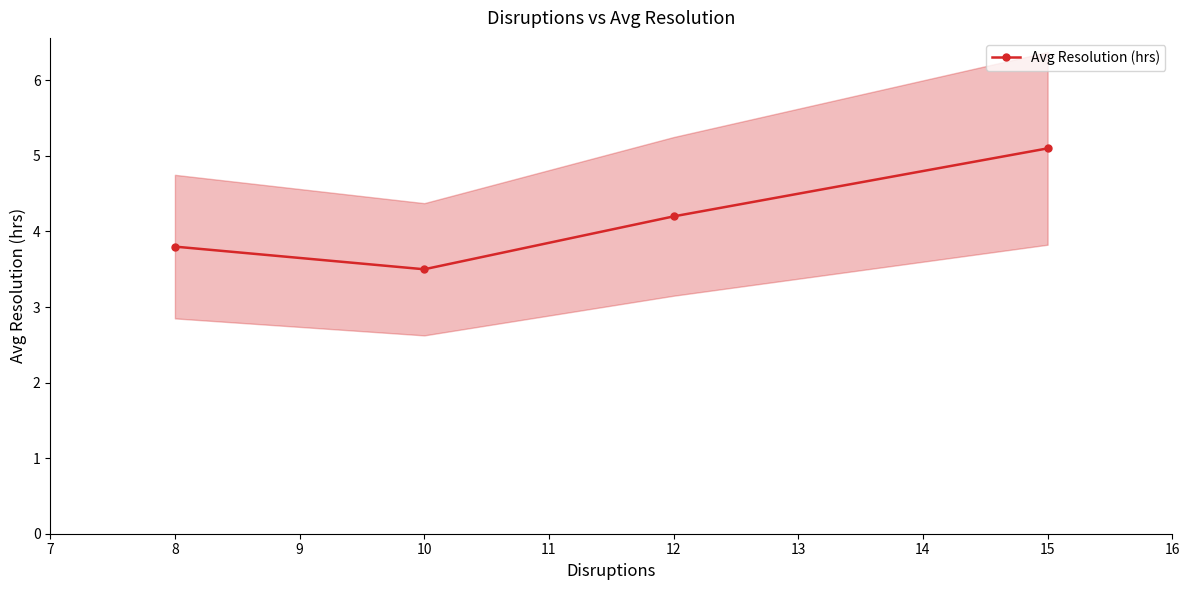

What is the value of the Avg Resolution (hrs) point at the 3rd from the left?

4.2